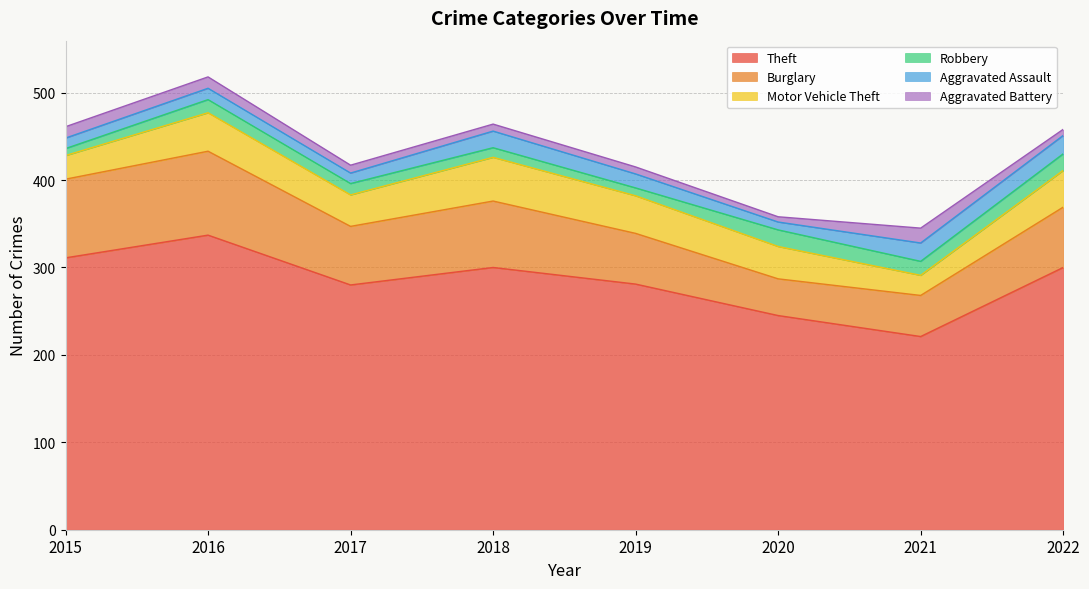

The Burglary series shows 154 at 2015. True or false?

False